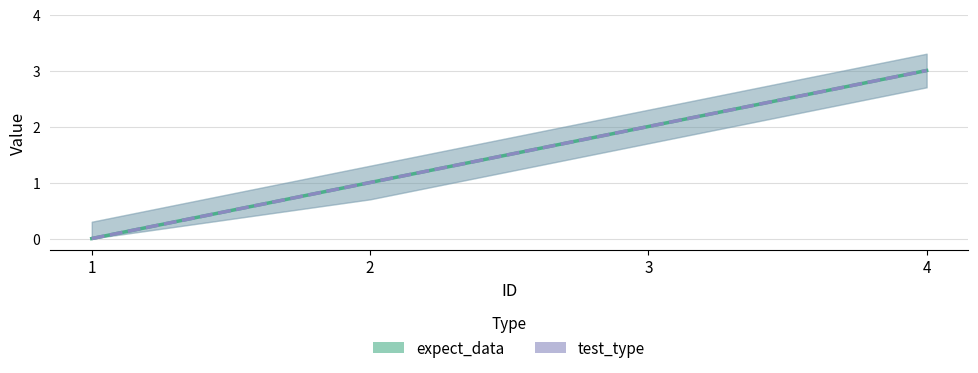

Is it true that test_type equals 2 at 1?

False